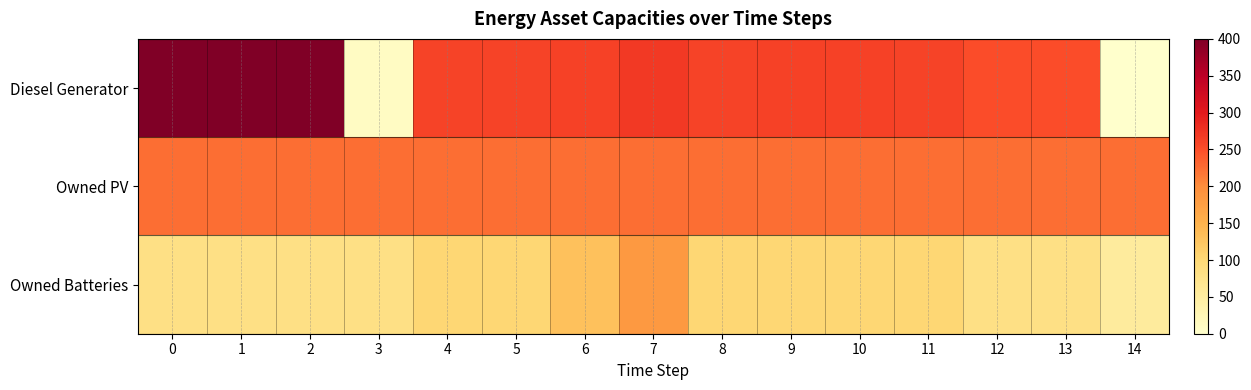

Reading right to left, transcribe all the data shown in this chart.

Diesel Generator: 14=0	13=251	12=251	11=260	10=261	9=261	8=260	7=270	6=261	5=260	4=260	3=10	2=400	1=400	0=400
Owned PV: 14=224	13=224	12=224	11=224	10=224	9=224	8=224	7=224	6=224	5=224	4=224	3=224	2=224	1=224	0=224
Owned Batteries: 14=54	13=82	12=82	11=102	10=102	9=102	8=102	7=183	6=130	5=102	4=102	3=82	2=82	1=82	0=82